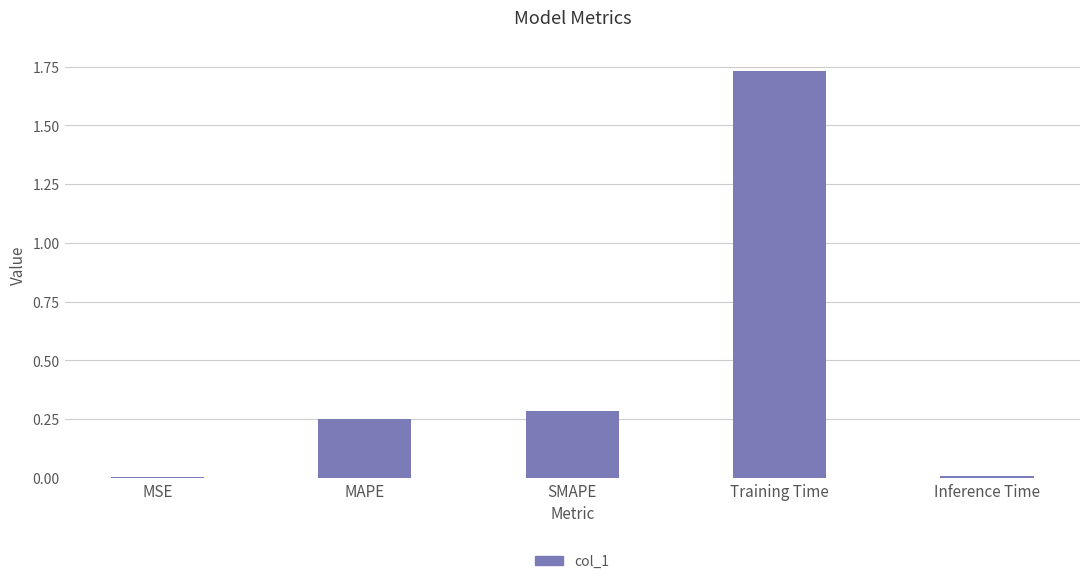

Which category has the highest value across all series?

Training Time